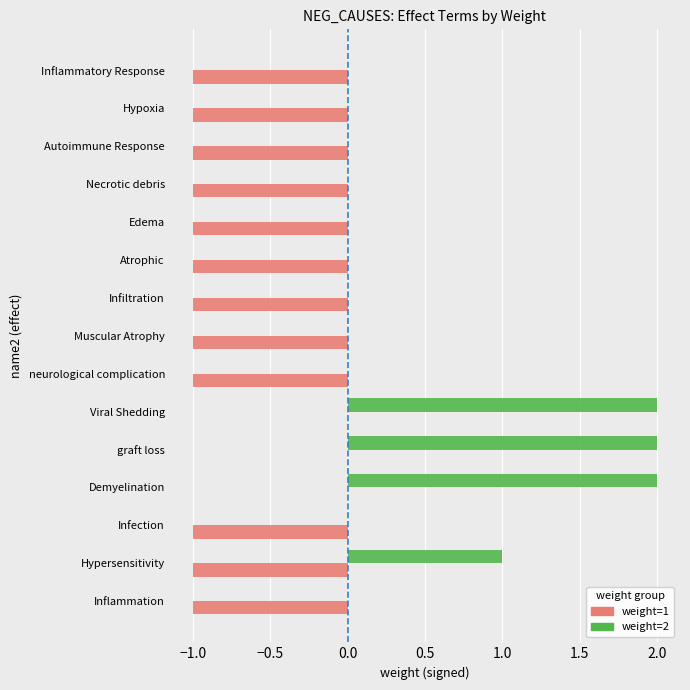

Is the value of weight=2 at Viral Shedding greater than the value of weight=1 at Infection?

Yes